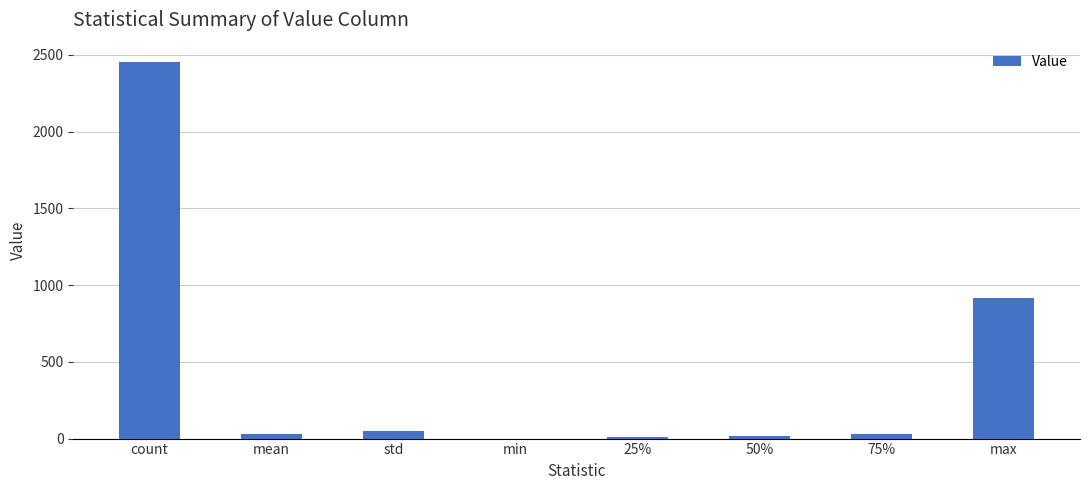

Is it true that the value at min is 0.0?

True